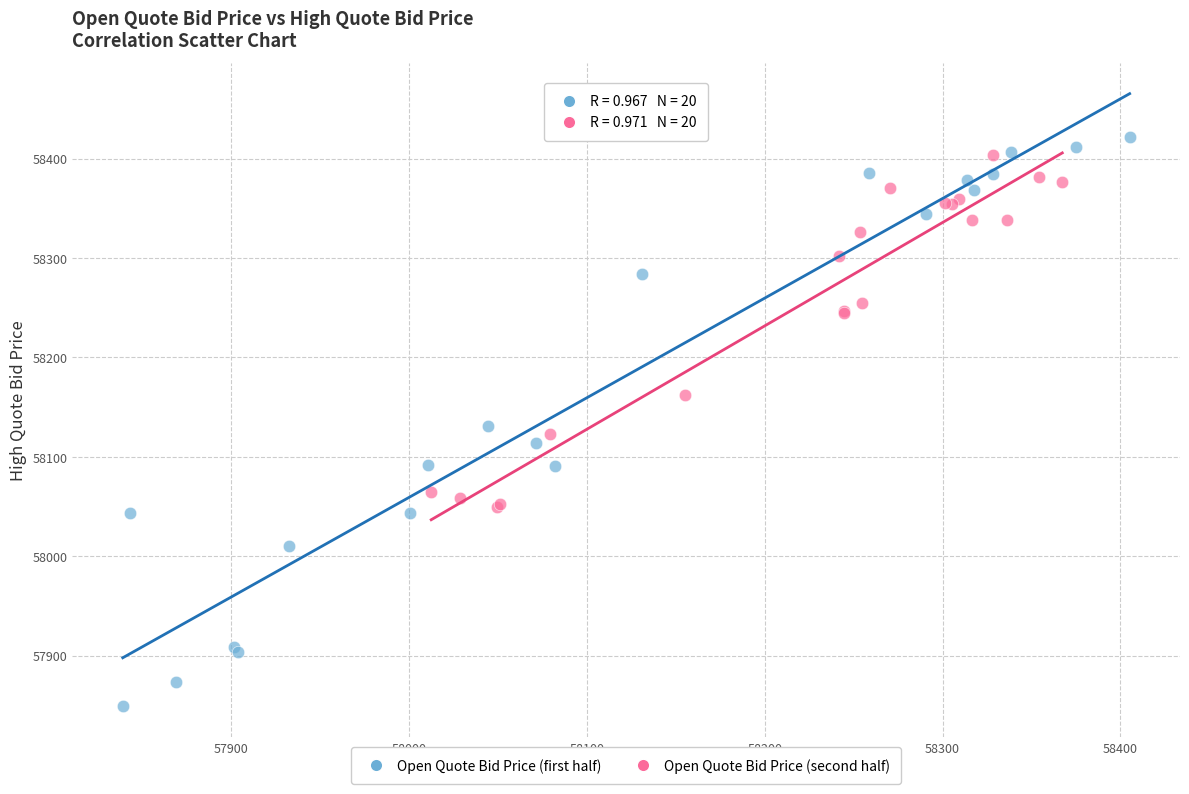

Which series contains the highest Y value?

Open Quote Bid Price (first half)